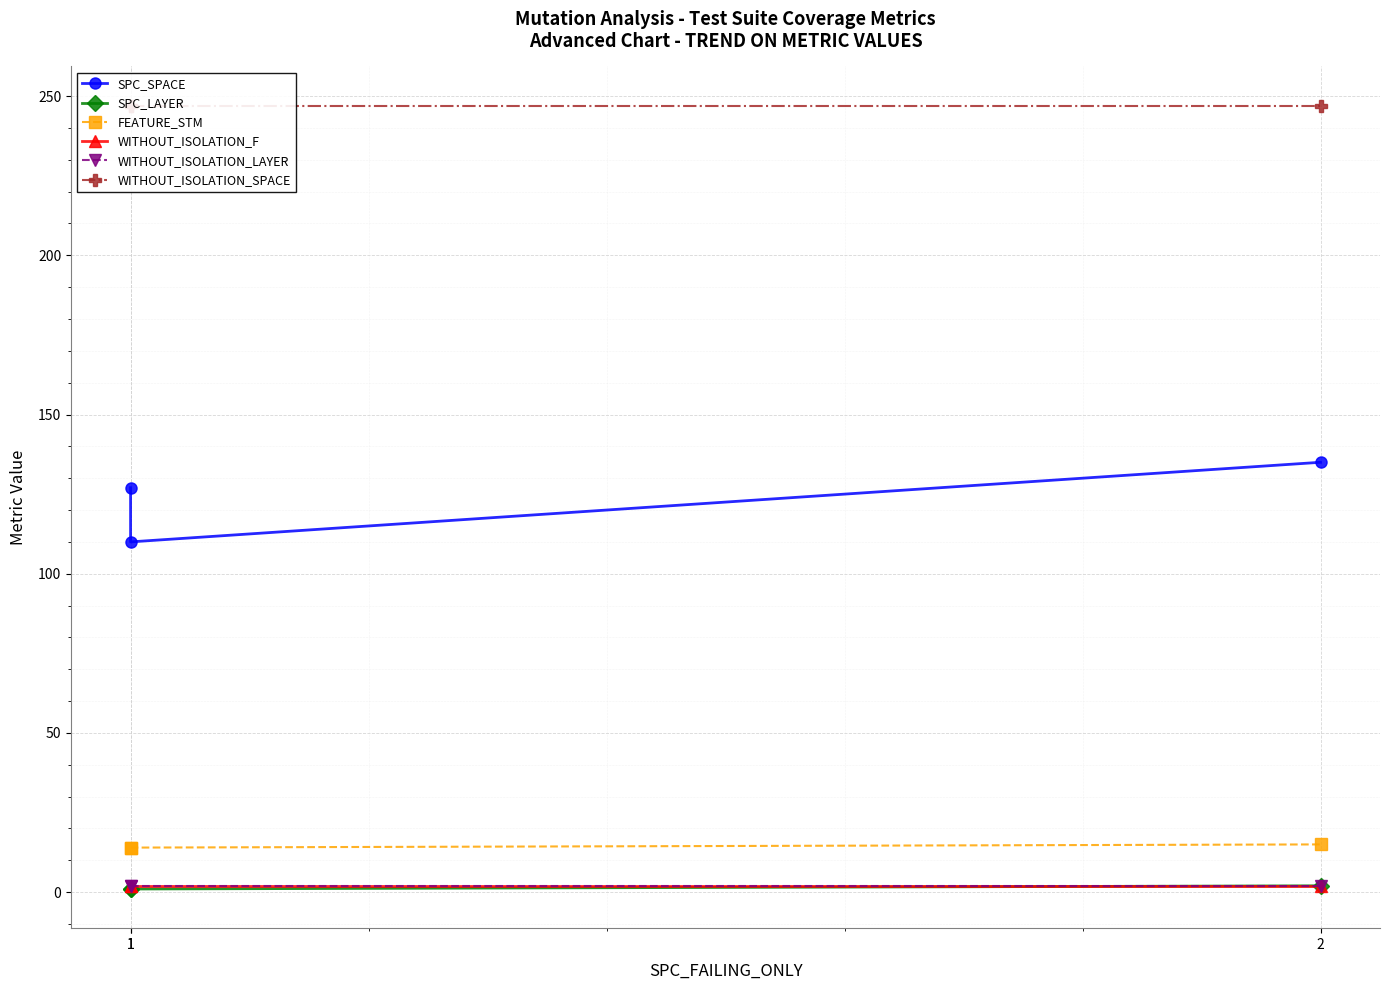

What is the sum of the WITHOUT_ISOLATION_LAYER values at 2 and 1?

4